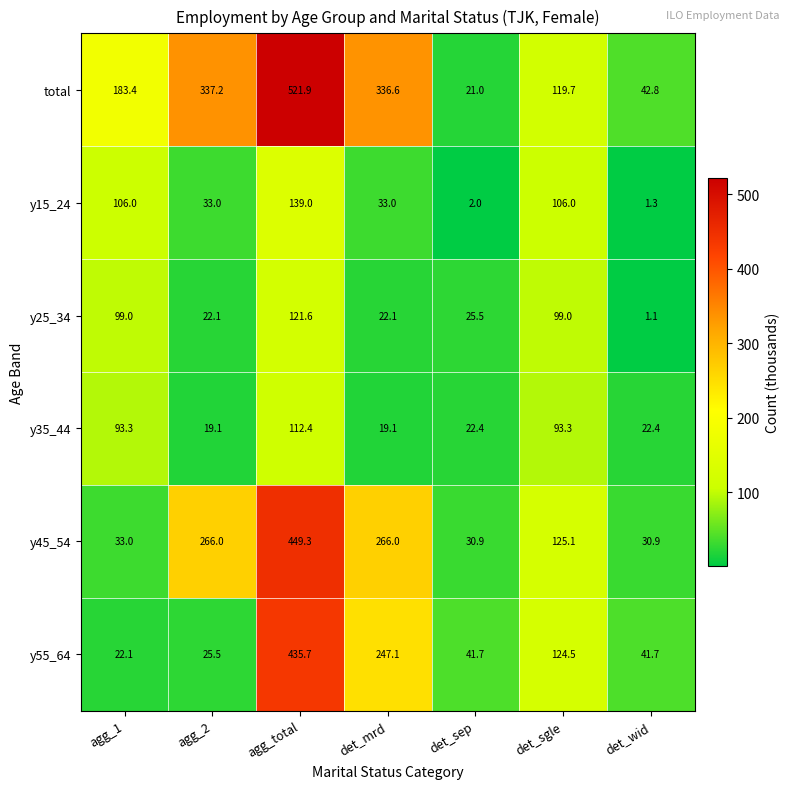

At agg_2, list the series in order from largest to smallest.

total, y45_54, y15_24, y55_64, y25_34, y35_44